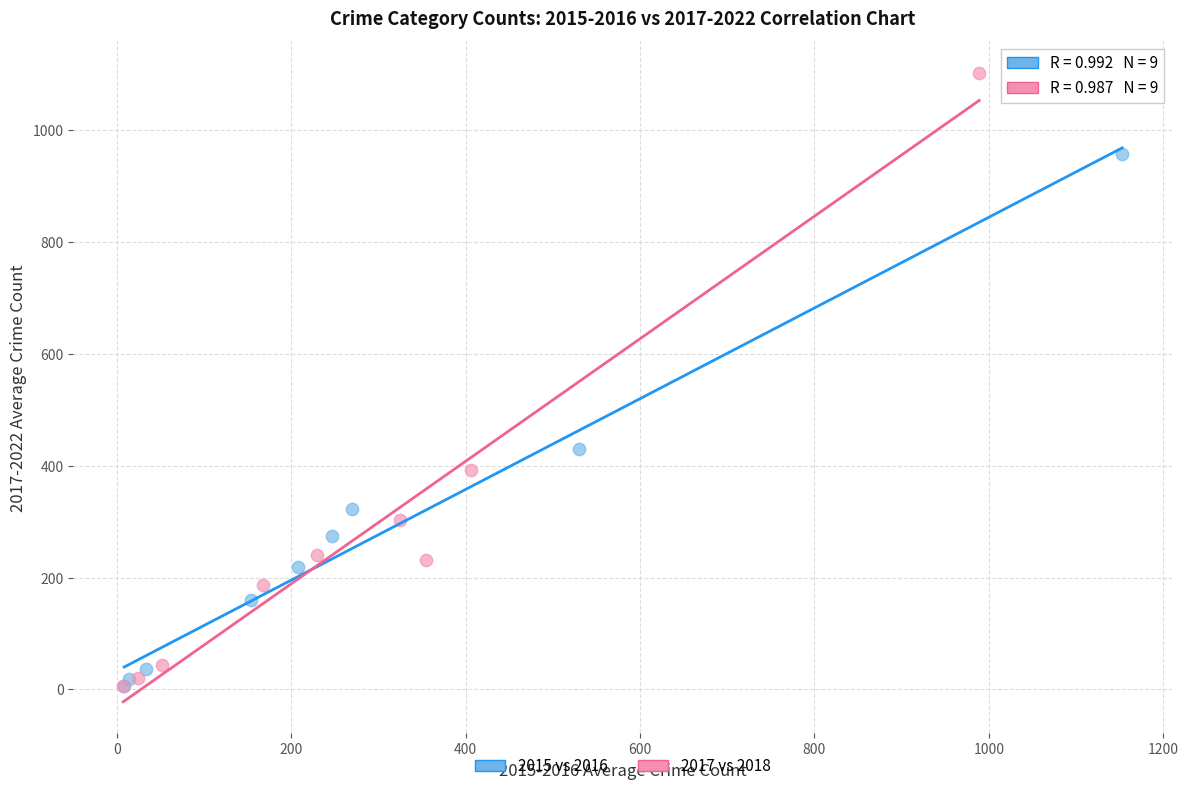

Which series has the widest spread of Y values?

2017 vs 2018